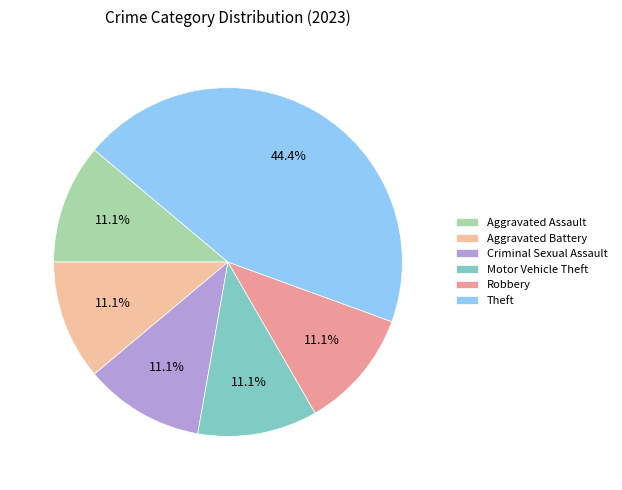

Approximately how many times larger is the value at Robbery compared to Criminal Sexual Assault?

1.0